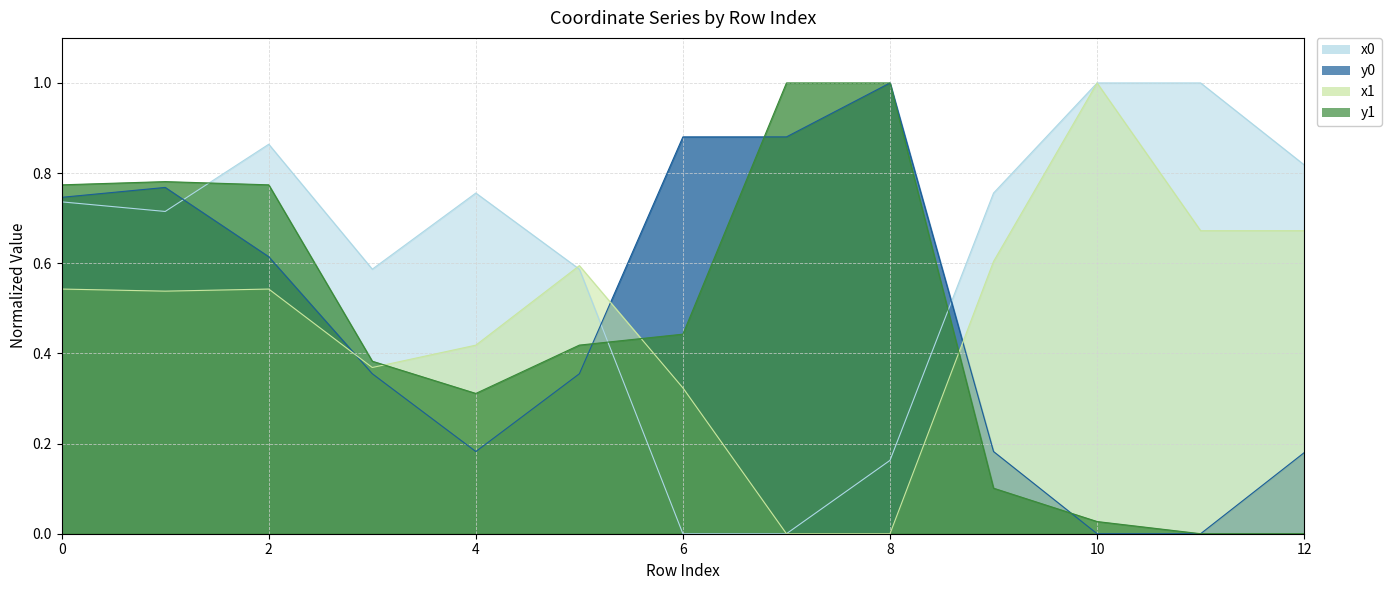

After their last crossing, which series has the higher values: x0 or y0?

x0